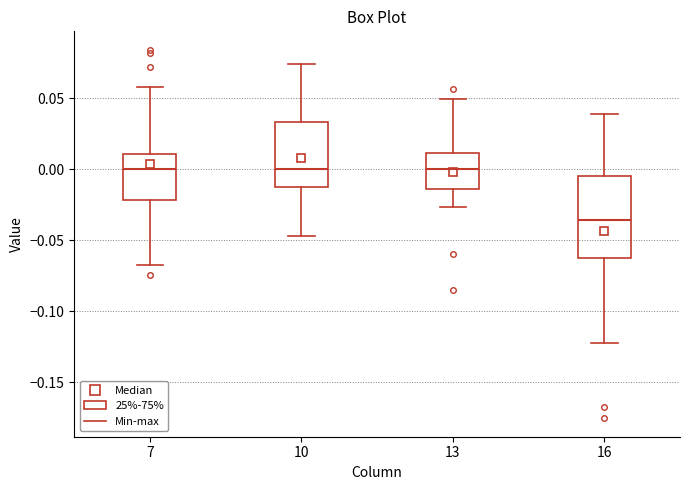

Where does the upper whisker of the box at x = 16 end on the y-axis? The values are not printed on the chart, so give them approximately, as read against the axis.

0.040